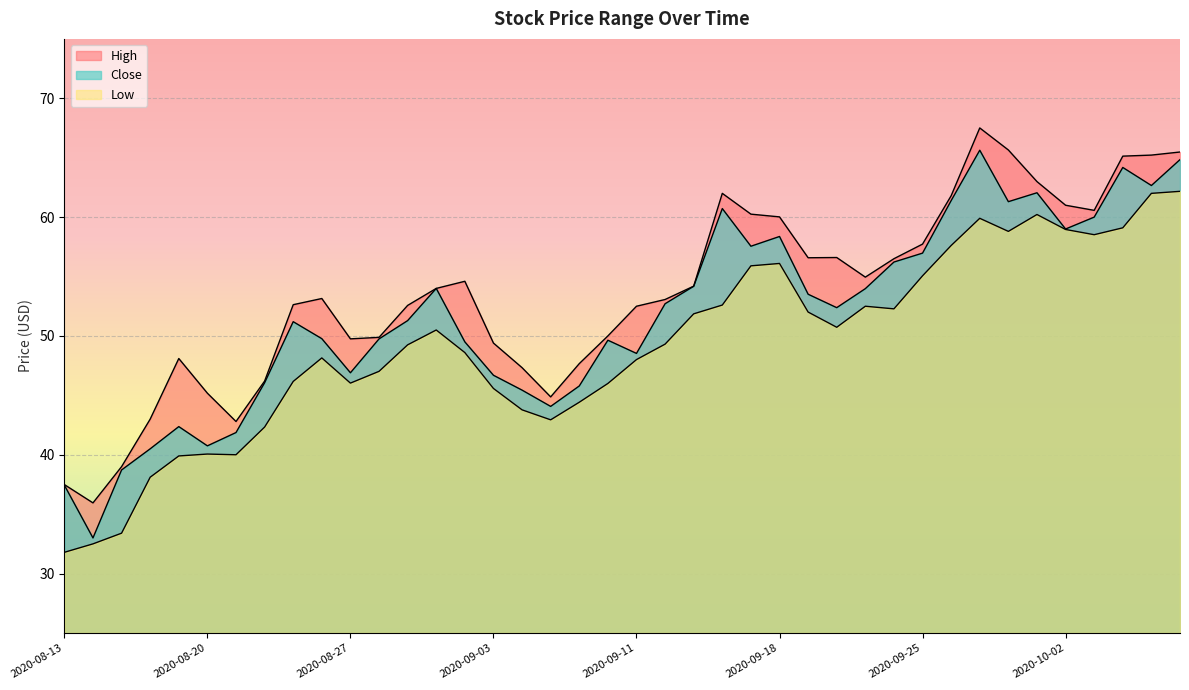

What is the difference between the High values at 2020-09-10 and 2020-08-14?

14.0